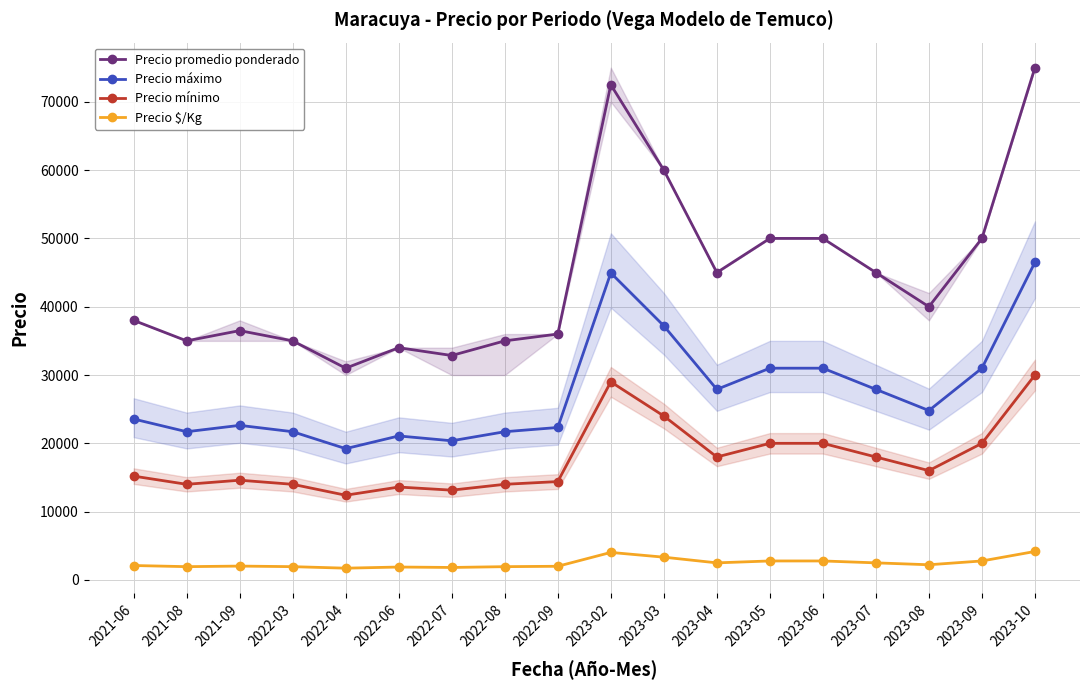

True or false: Precio mínimo has a value of 20000.0 at 2023-06.

True